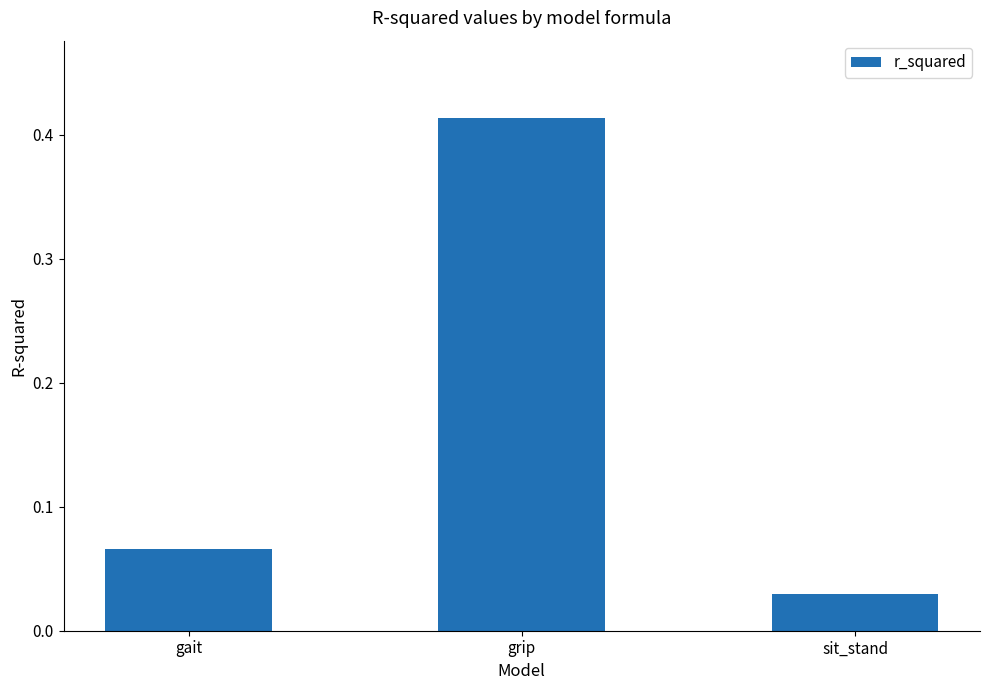

At which category does the chart reach its minimum across all series?

sit_stand